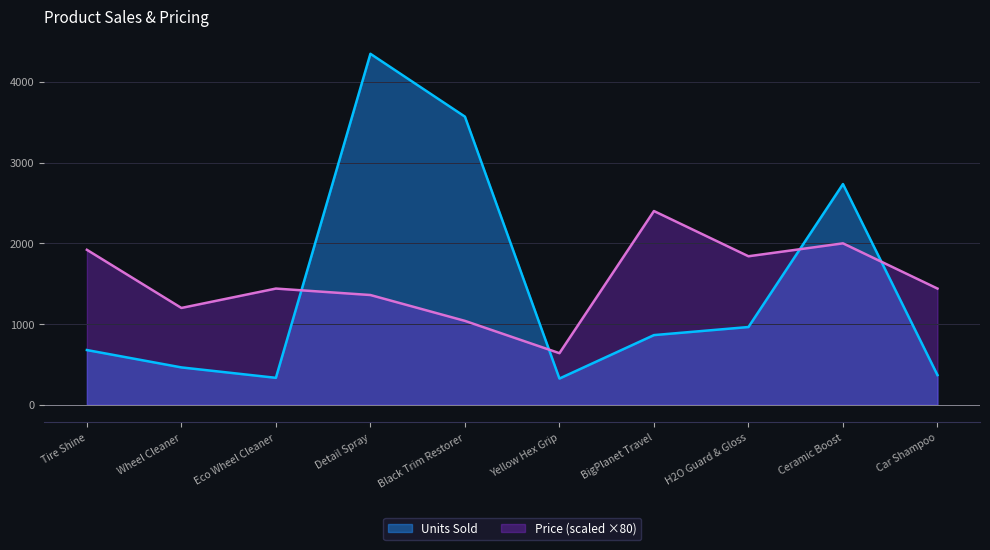

Which category has the lowest value across all series?

Yellow Hex Grip